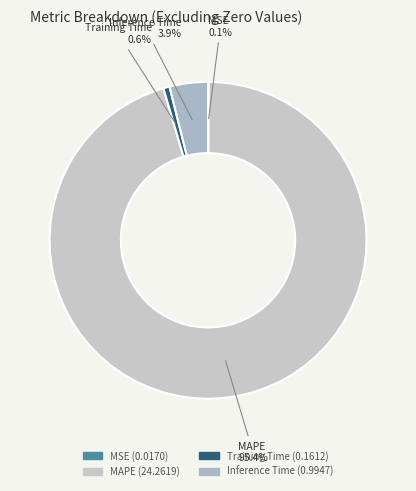

Which category has the biggest portion of the pie?

MAPE